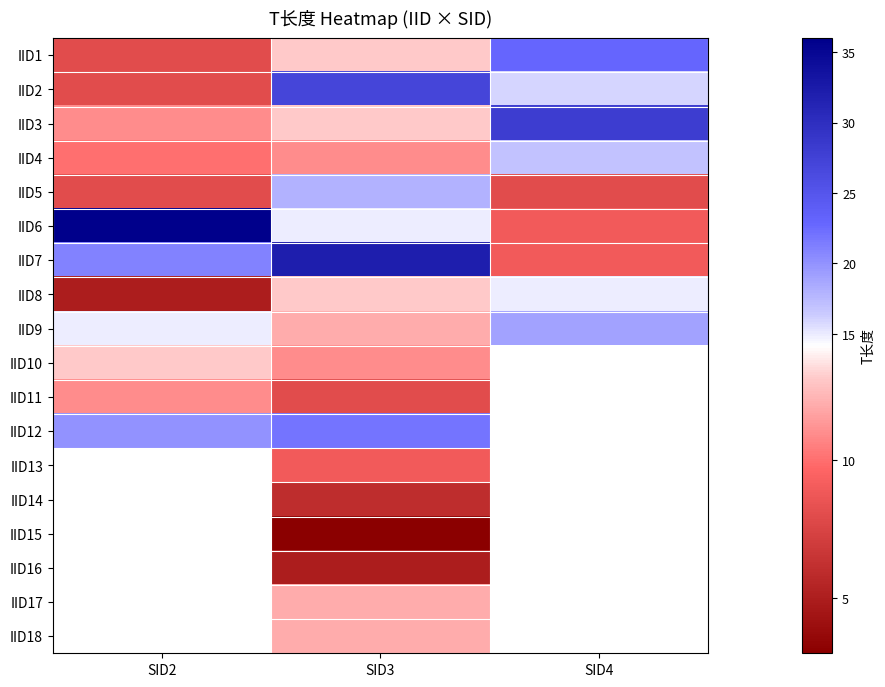

Which series has the widest spread of values?

IID6